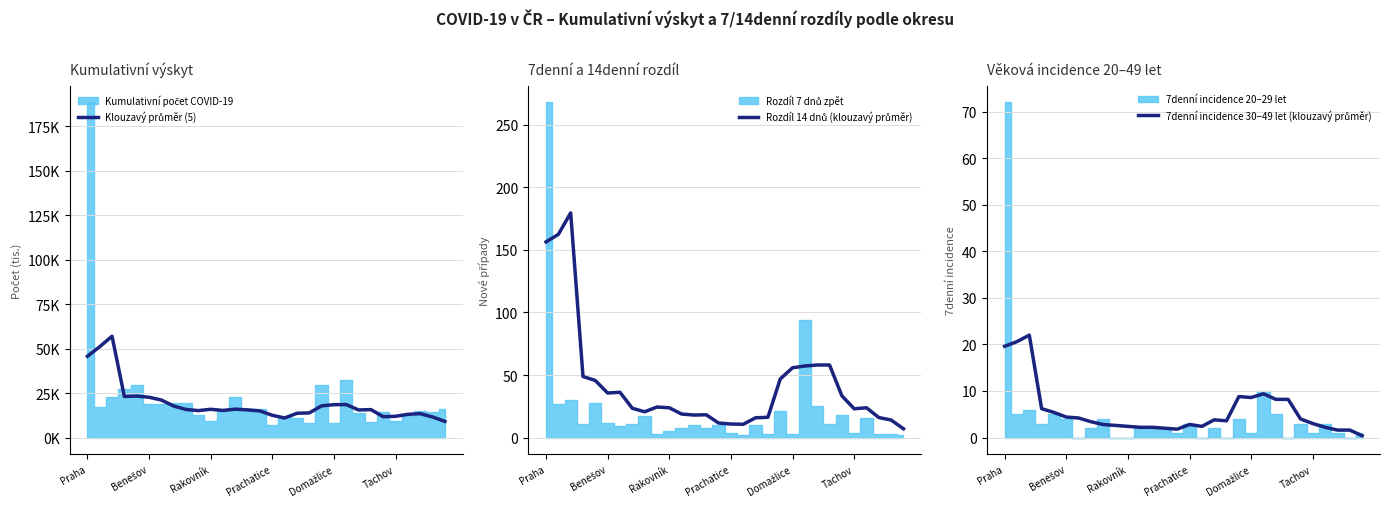

How many values in the Klouzavý průměr (5) series are below 15?

11